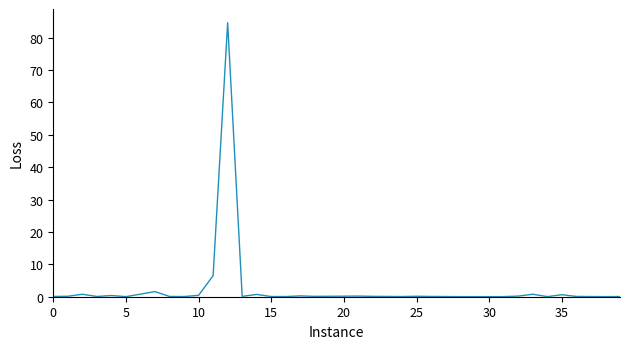

What is the greatest value displayed?

84.6